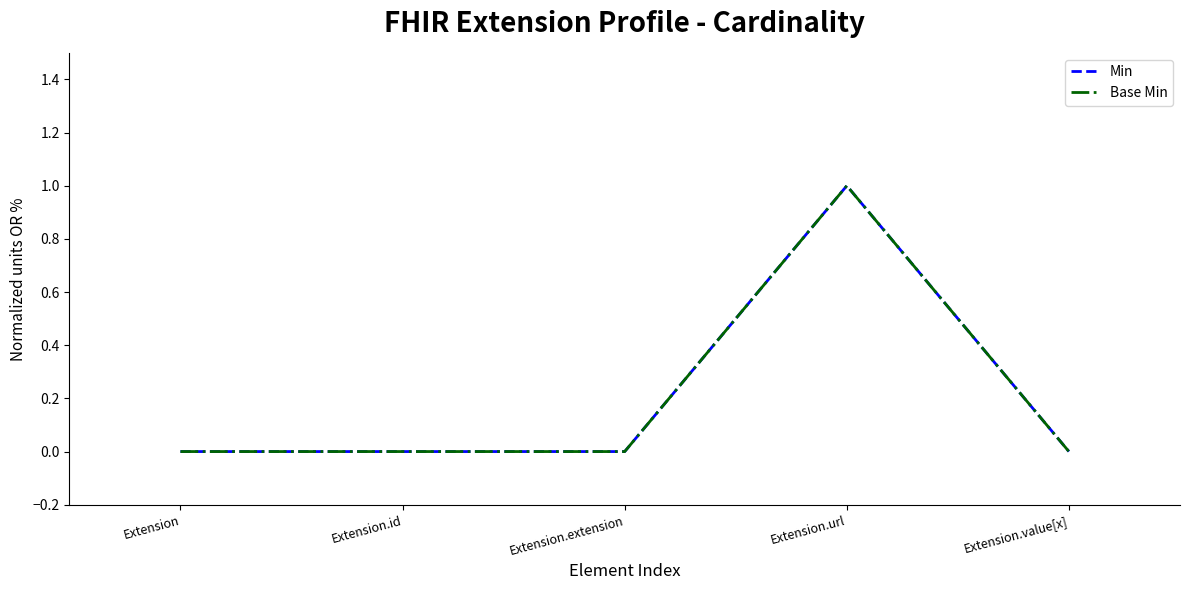

What is the label of the 4th point from the right?

Extension.id